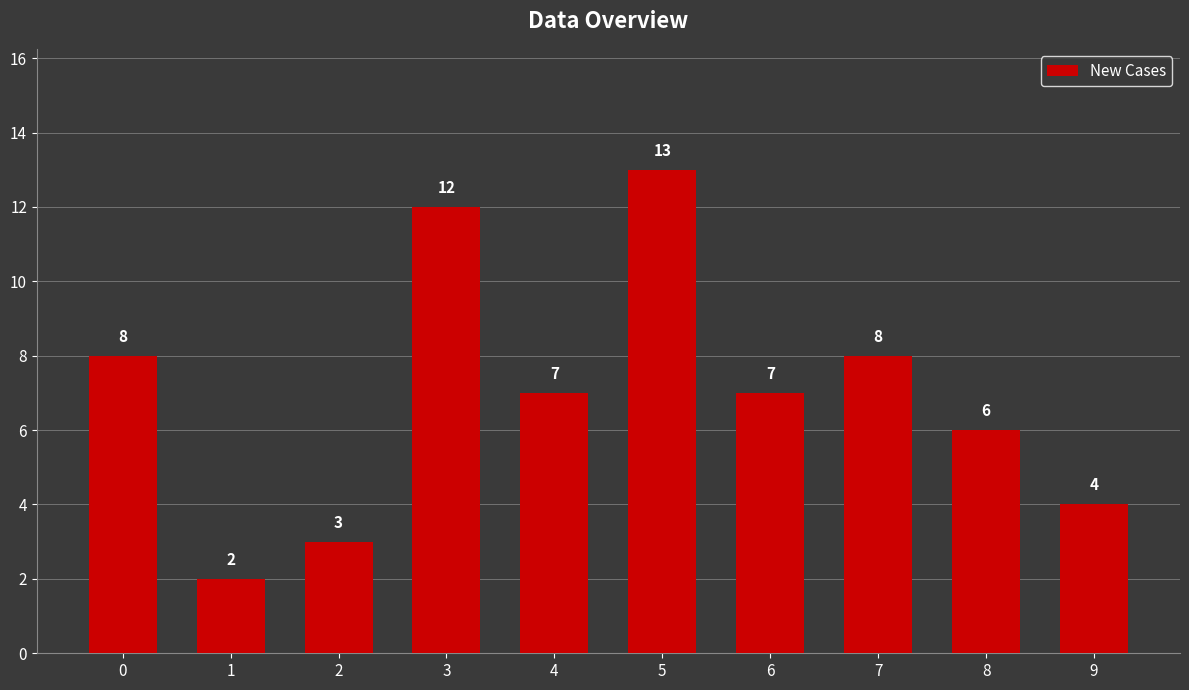

What is the ratio of the value at 6 to the value at 5?

0.5